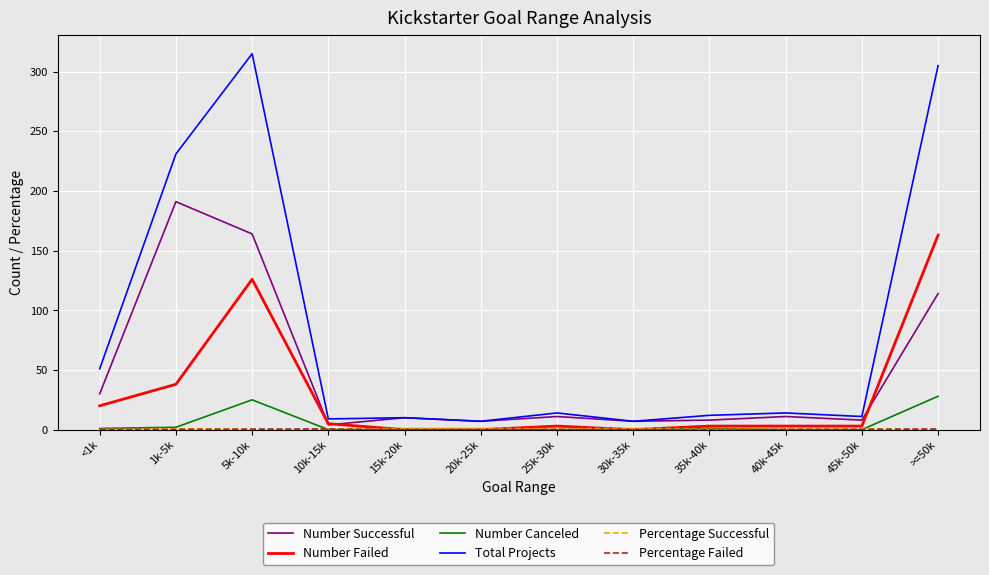

The Number Canceled series shows 19.4 at 30k-35k. True or false?

False